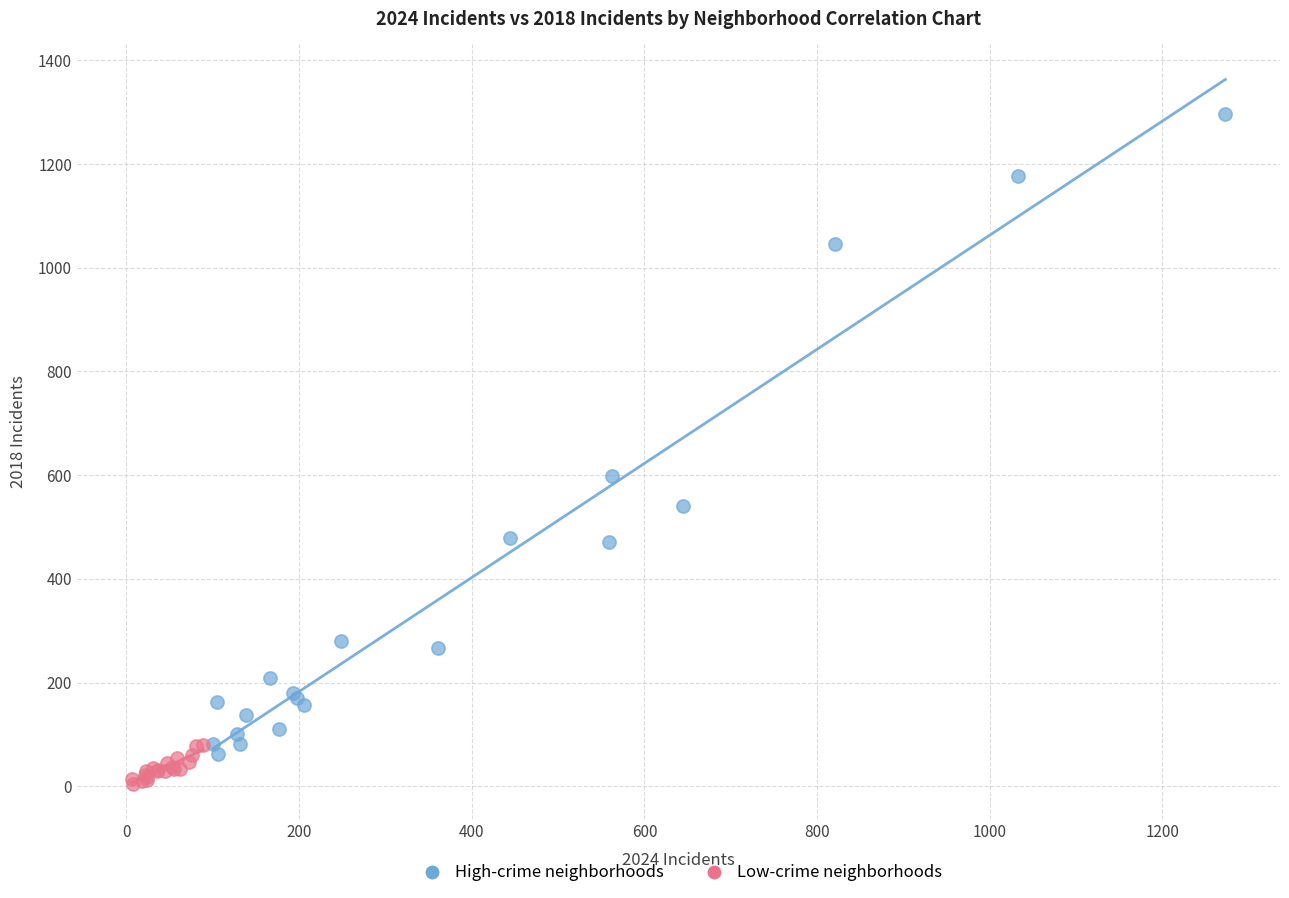

Which series reaches the maximum Y coordinate?

High-crime neighborhoods